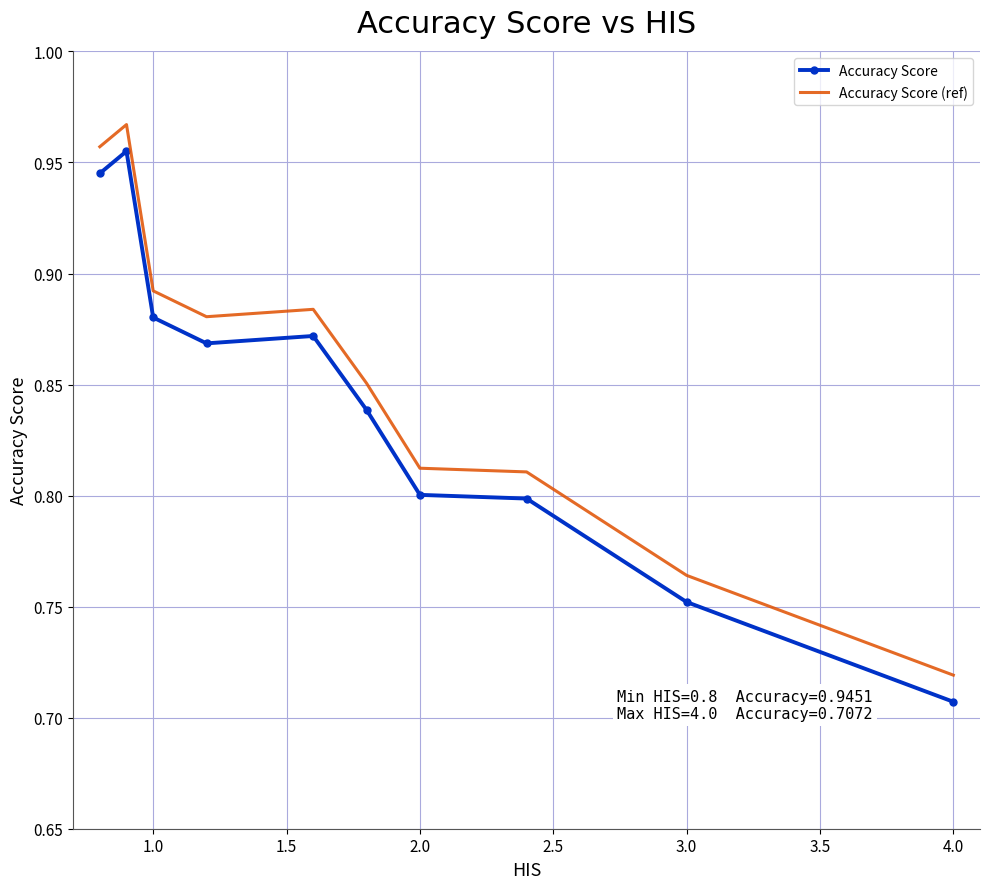

True or false: Accuracy Score and Accuracy Score (ref) intersect in this chart.

False